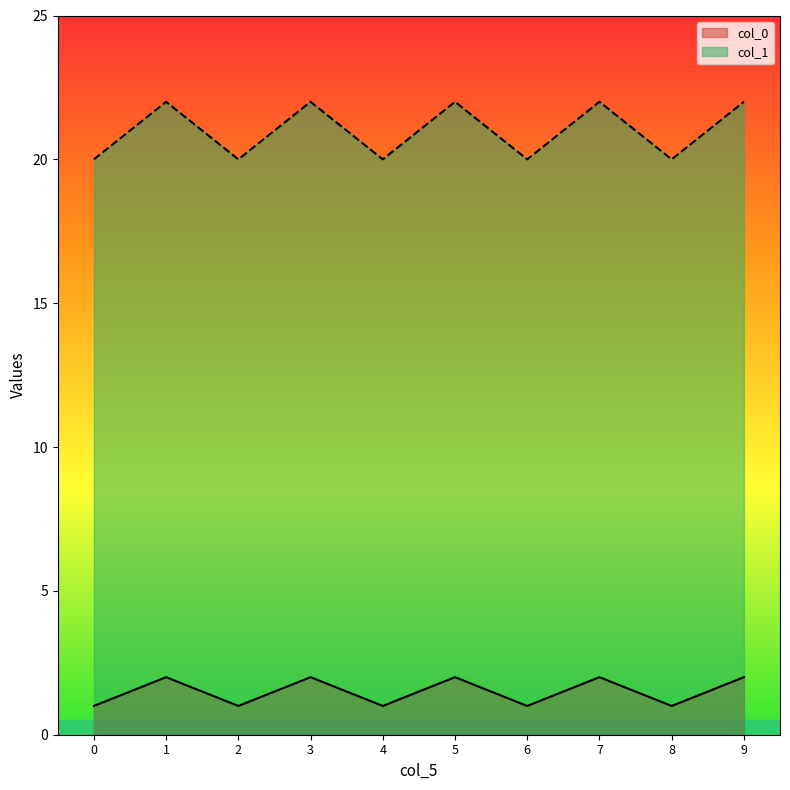

True or false: col_1 and col_0 cross at least once.

False